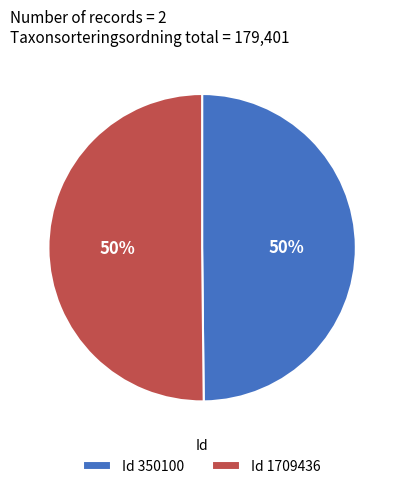

Do Id 1709436 and Id 350100 together represent more than half of the pie?

Yes